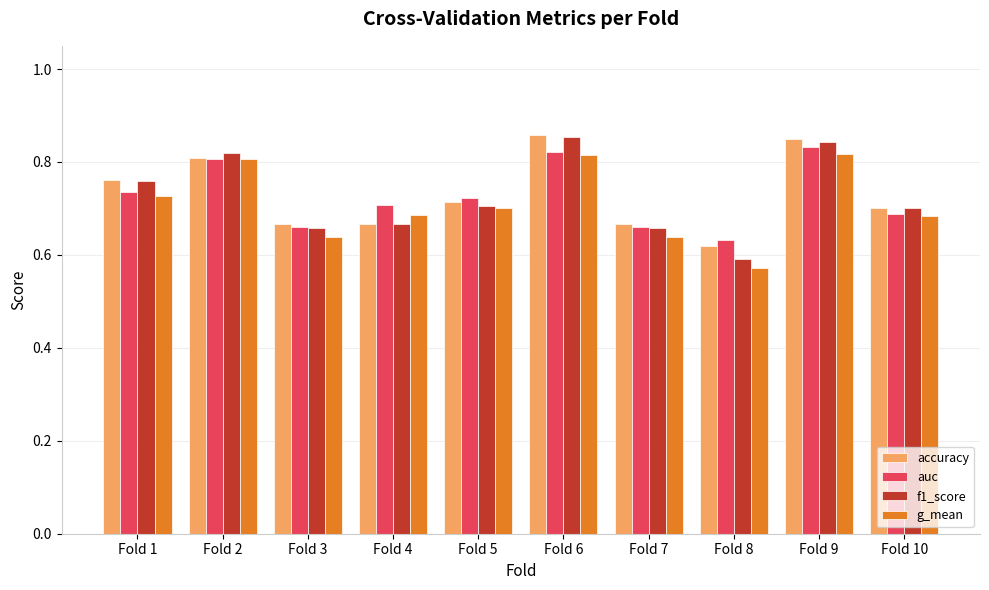

Where is g_mean nearest to the value 0?

Fold 8